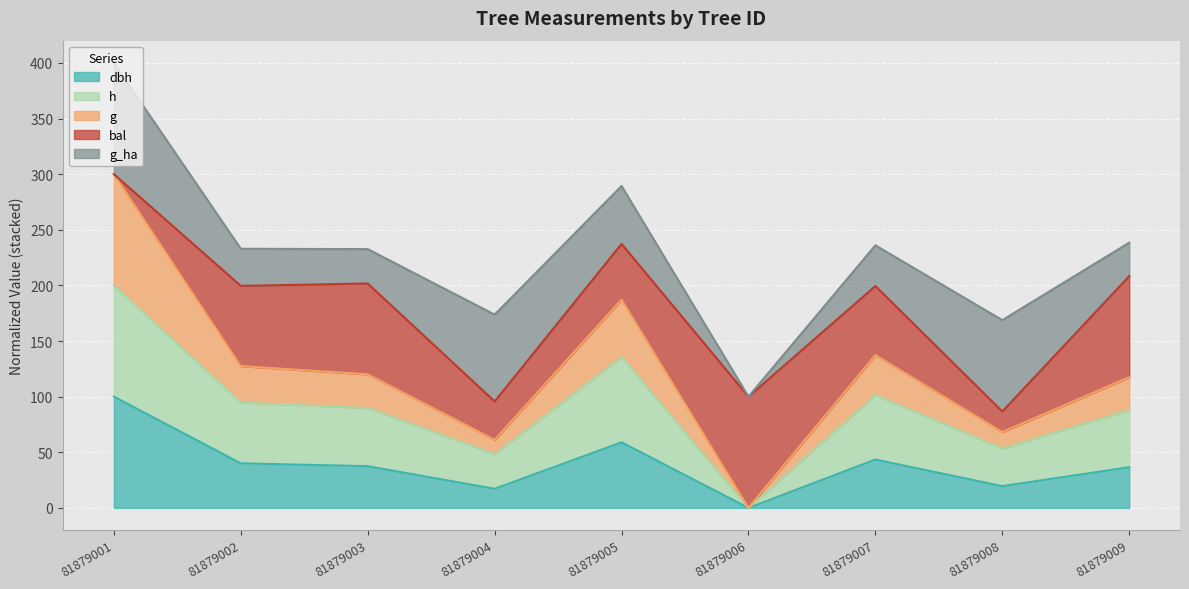

True or false: g has more than 0 interior local peaks.

True